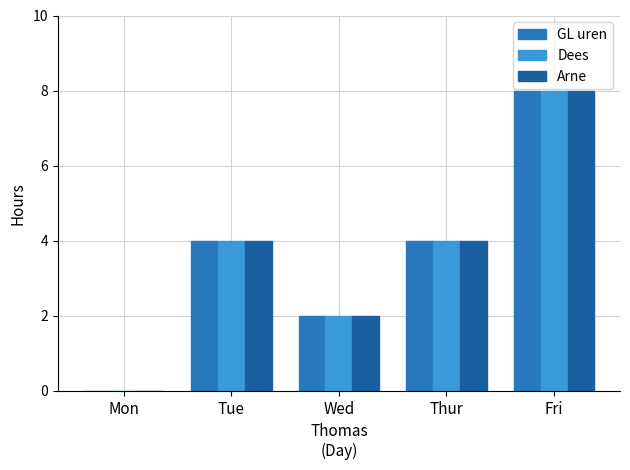

Read the Arne value at Tue.

4